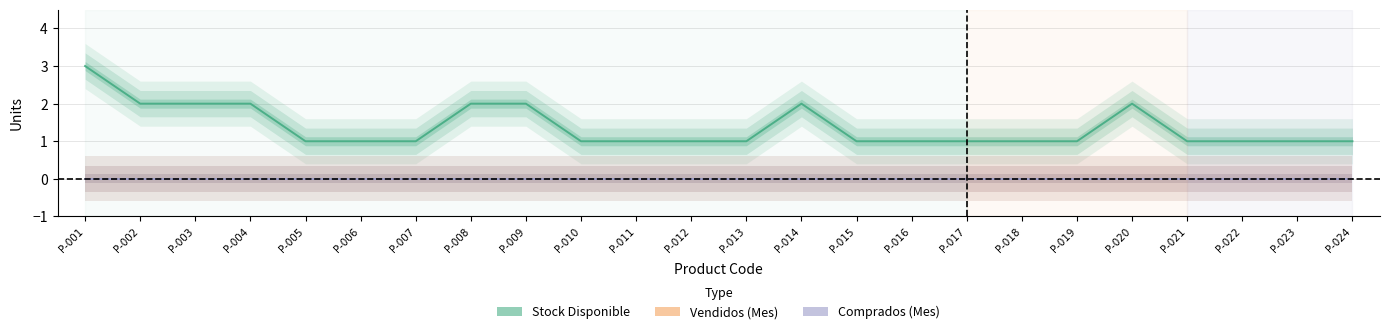

Which has a higher value, P-019 or P-010?

P-019